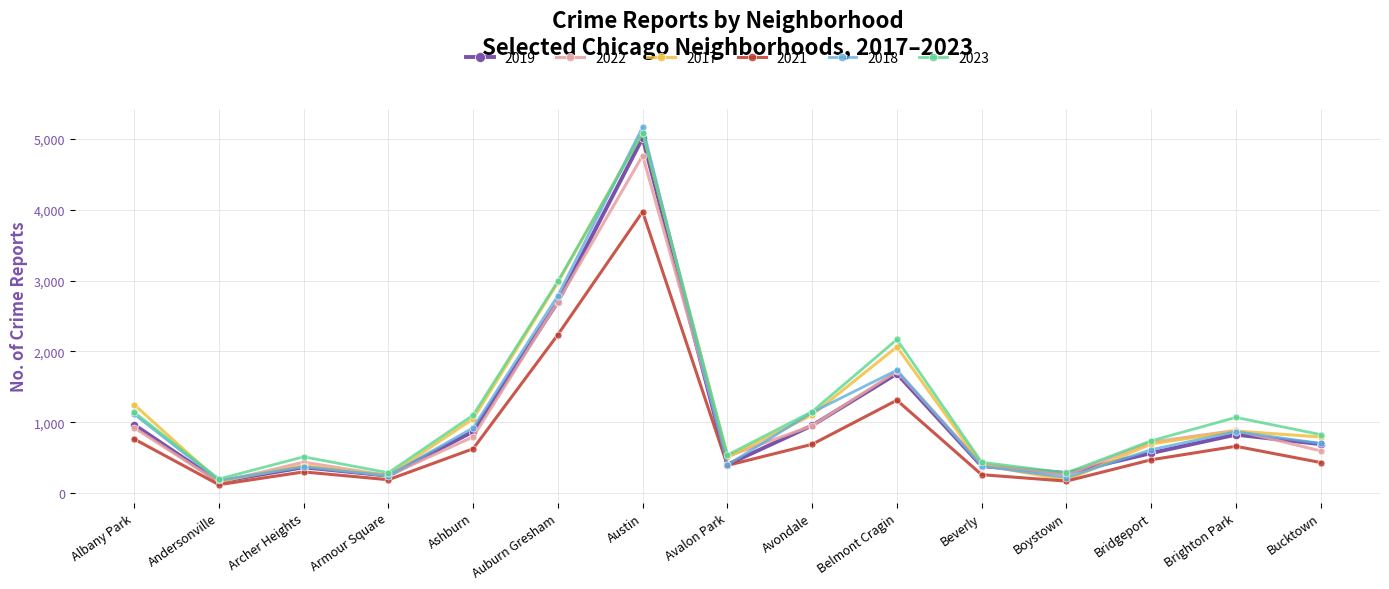

Which category has the highest value across all series?

Austin